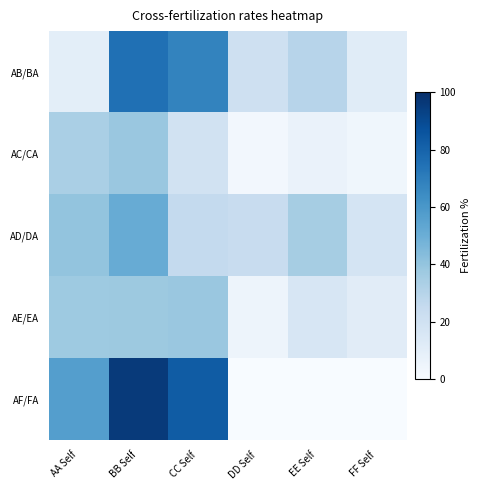

Reading right to left, extract all data points from this chart.

AB/BA: FF Self=11.5	EE Self=29.4	DD Self=20.9	CC Self=68.0	BB Self=75.1	AA Self=9.8
AC/CA: FF Self=3.8	EE Self=6.5	DD Self=2.4	CC Self=19.0	BB Self=38.4	AA Self=33.8
AD/DA: FF Self=17.7	EE Self=34.8	DD Self=24.0	CC Self=25.5	BB Self=51.1	AA Self=40.0
AE/EA: FF Self=11.0	EE Self=16.3	DD Self=4.7	CC Self=38.4	BB Self=37.8	AA Self=37.5
AF/FA: FF Self=0.0	EE Self=0.0	DD Self=0.0	CC Self=83.1	BB Self=95.8	AA Self=56.8